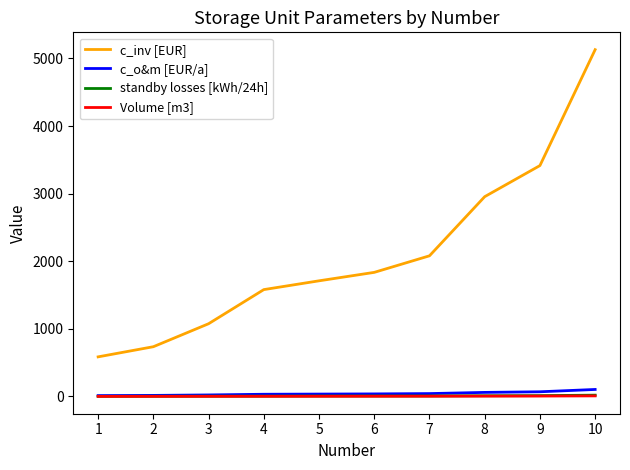

True or false: Volume [m3] and c_inv [EUR] cross at least once.

False